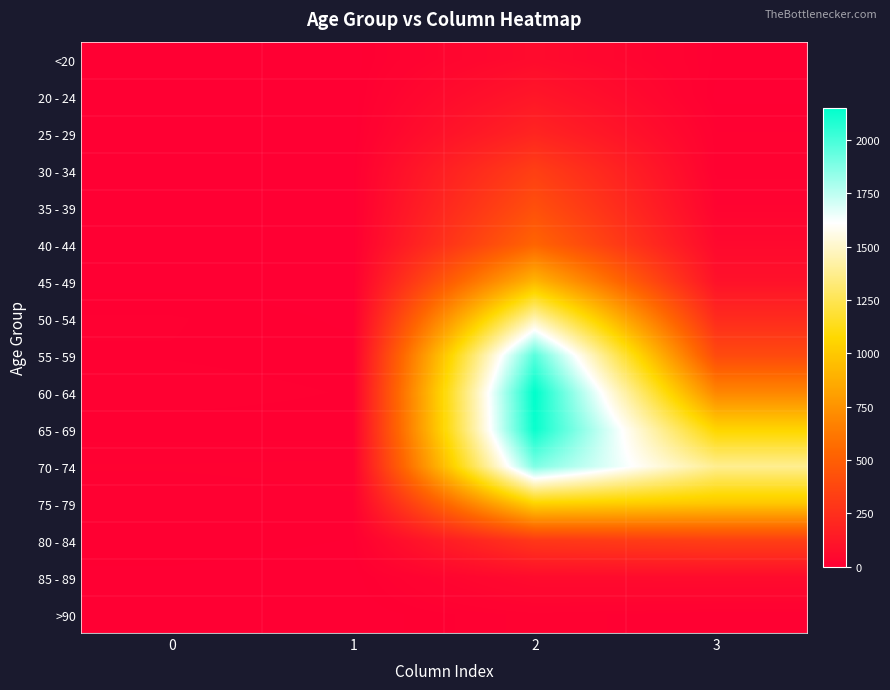

Reading right to left, what are all the values shown in this chart?

<20: 3=7	2=62	1=1	0=0
20 - 24: 3=2	2=121	1=0	0=1
25 - 29: 3=13	2=196	1=0	0=0
30 - 34: 3=14	2=333	1=2	0=0
35 - 39: 3=26	2=420	1=1	0=2
40 - 44: 3=53	2=530	1=1	0=0
45 - 49: 3=97	2=915	1=1	0=2
50 - 54: 3=227	2=1450	1=3	0=9
55 - 59: 3=392	2=1965	1=6	0=8
60 - 64: 3=689	2=2151	1=8	0=11
65 - 69: 3=1057	2=2130	1=6	0=6
70 - 74: 3=1381	2=1882	1=14	0=13
75 - 79: 3=993	2=1053	1=12	0=10
80 - 84: 3=333	2=296	1=4	0=7
85 - 89: 3=64	2=62	1=1	0=3
>90: 3=9	2=15	1=0	0=0